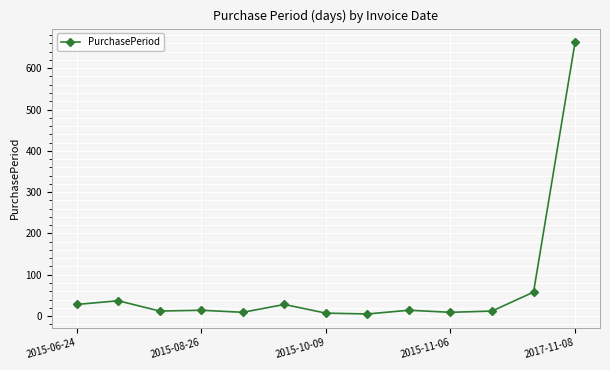

True or false: there are more than 0 points higher than both neighbors.

True